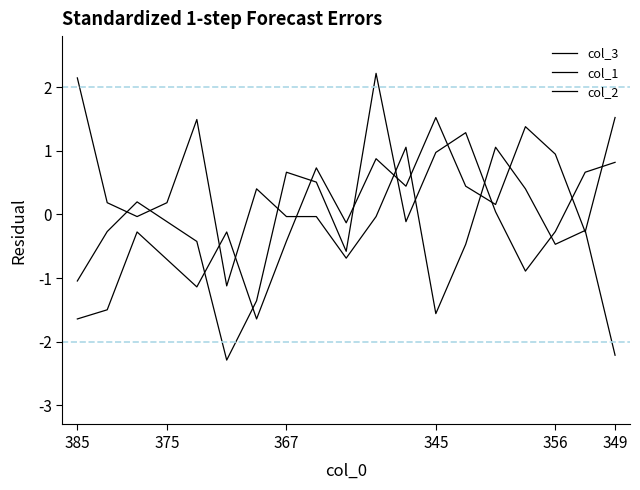

Between which two adjacent categories do col_2 and col_3 first intersect?

375 and 367